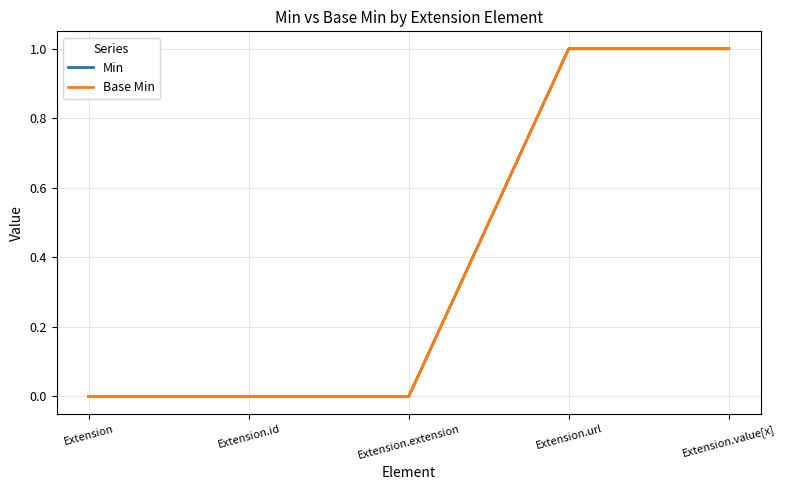

Is this an area chart (filled region under the line)?

No